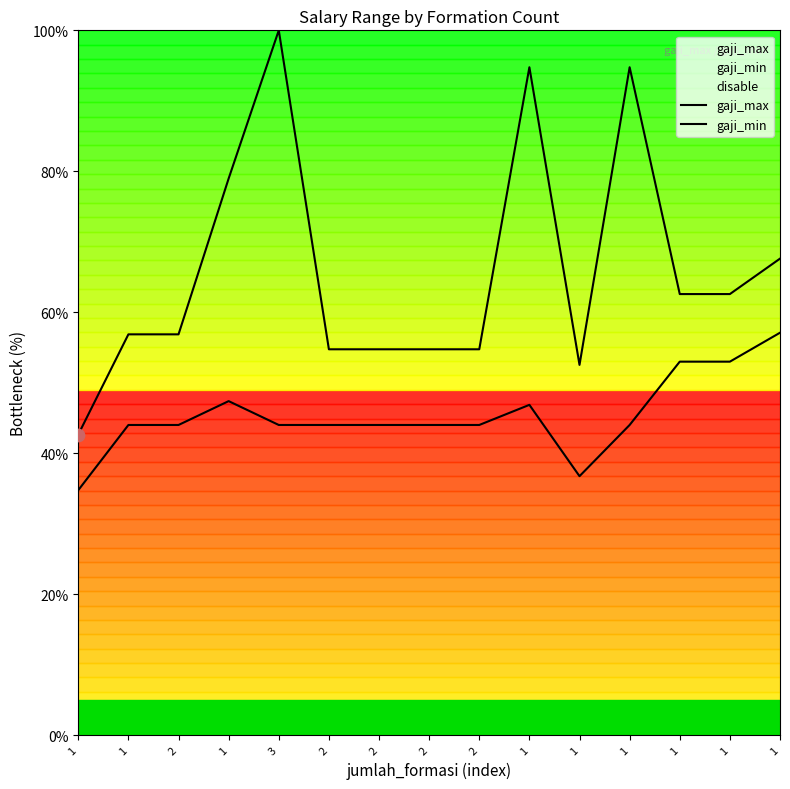

Which series contains the lowest Y value?

gaji_min